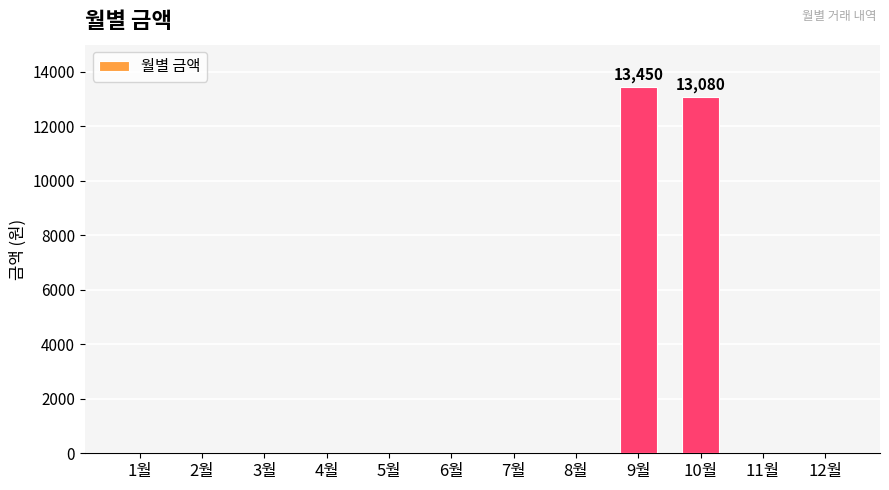

Which category has the highest value across all series?

9월